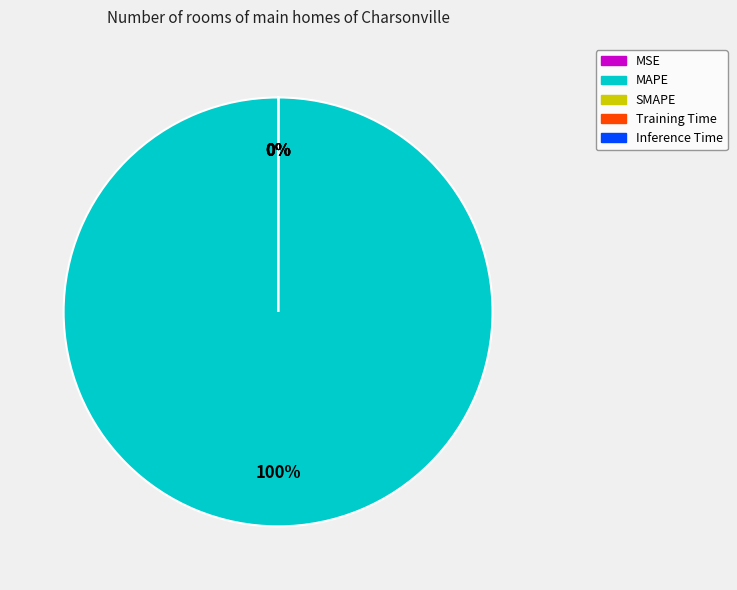

The MAPE slice represents 100% of the pie. True or false?

True